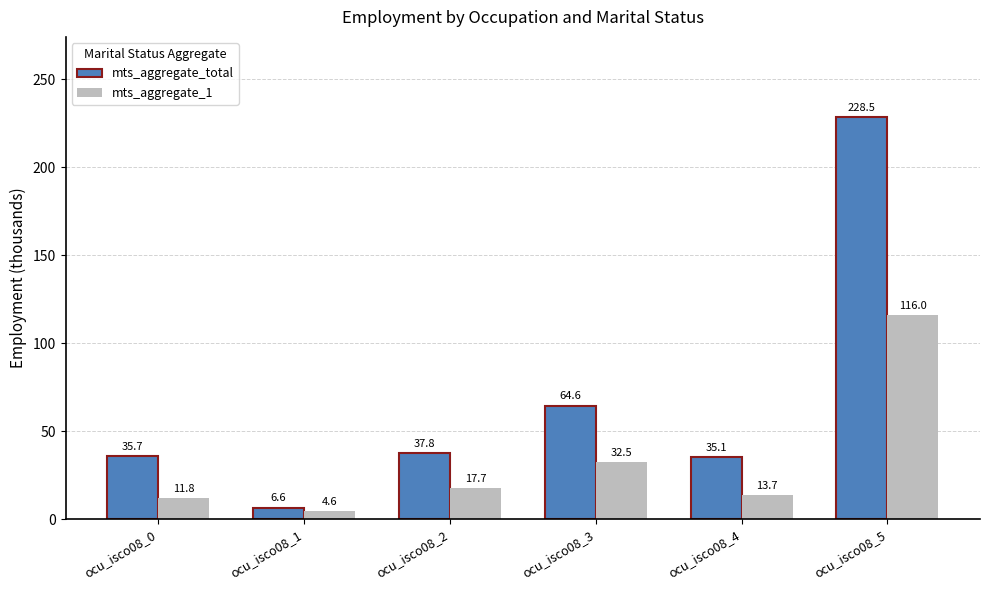

The value of mts_aggregate_total at ocu_isco08_4 is 35.1. True or false?

True